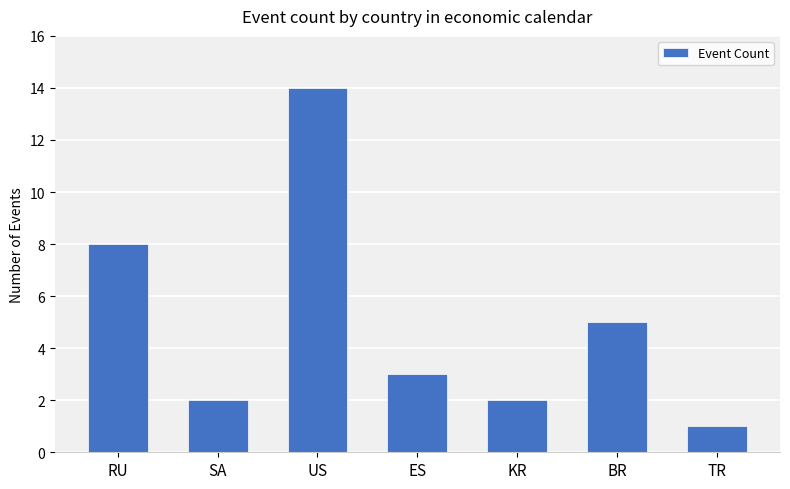

What is the label of the 4th bar from the left?

ES